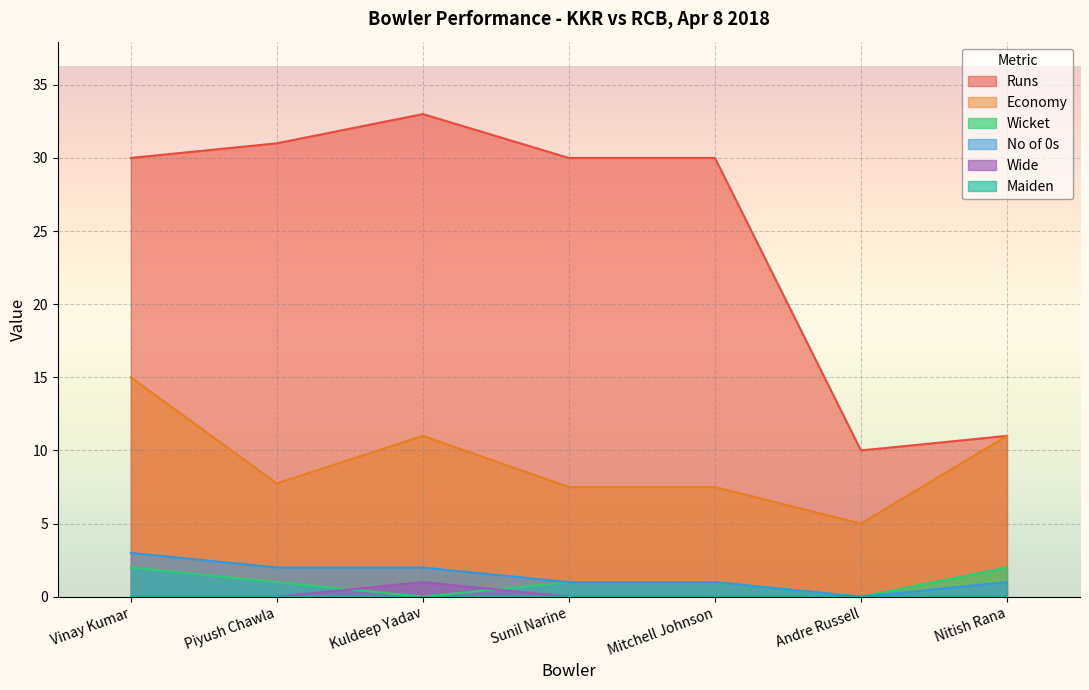

What is the difference between the Economy values at Sunil Narine and Andre Russell?

2.5